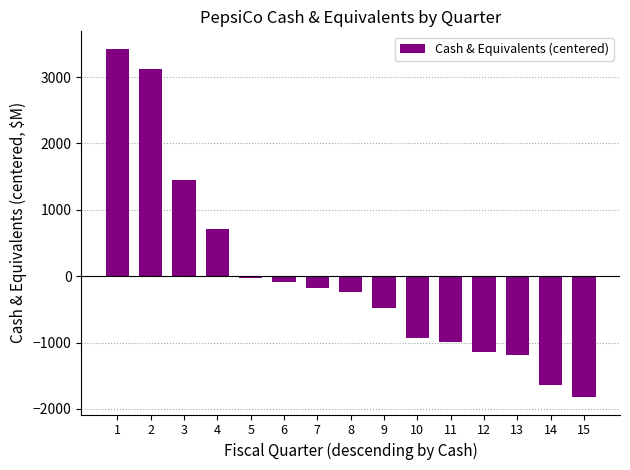

What is the difference between the maximum and second lowest values?

5063.0